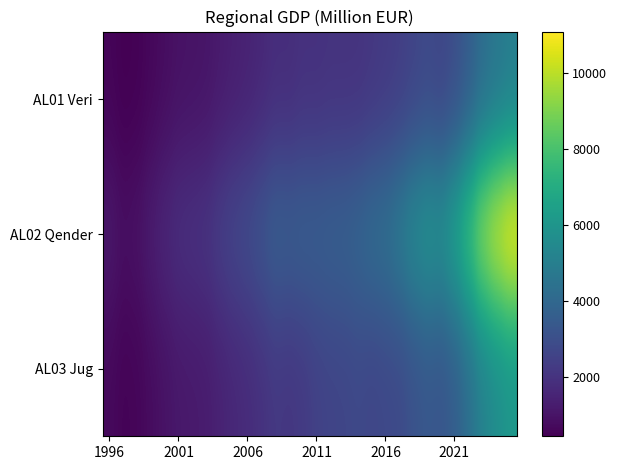

Reading left to right, what are all the values shown in this chart?

AL01 Veri: 557.3	427.6	475.1	636.8	787.9	926.4	969.0	1024.3	1198.5	1338.6	1450.1	1608.1	1803.0	1792.5	1934.0	1926.0	1990.5	1986.0	1999.1	2124.3	2235.3	2364.6	2584.4	2766.8	2627.4	2948.6	3512.2	4198.7	4610.9	4915.8
AL02 Qender: 1127.3	865.0	961.4	1288.6	1594.4	1874.4	1960.5	2072.2	2424.8	2708.0	2933.5	3253.2	3647.4	3594.1	3660.2	3648.5	3720.8	3767.7	3958.3	4248.3	4428.9	4926.6	5534.4	5934.8	5812.1	6650.2	7921.5	9469.7	10399.6	11087.2
AL03 Jug: 673.6	516.9	574.4	769.8	952.5	1119.9	1171.3	1238.0	1448.7	1618.1	1752.8	1943.7	2179.2	2108.4	2225.5	2486.0	2593.8	2642.8	2743.3	2642.1	2735.8	2805.7	3101.2	3321.9	3232.1	3583.3	4268.4	5102.4	5603.5	5974.1